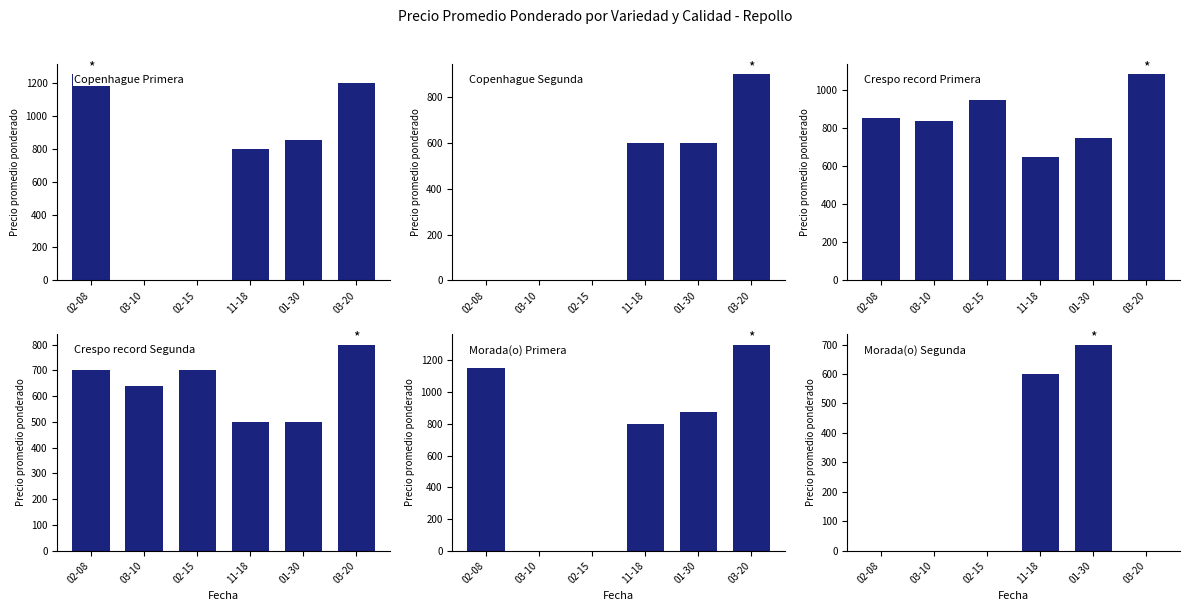

The value of Morada(o) Primera at 03-10 is 0. True or false?

True